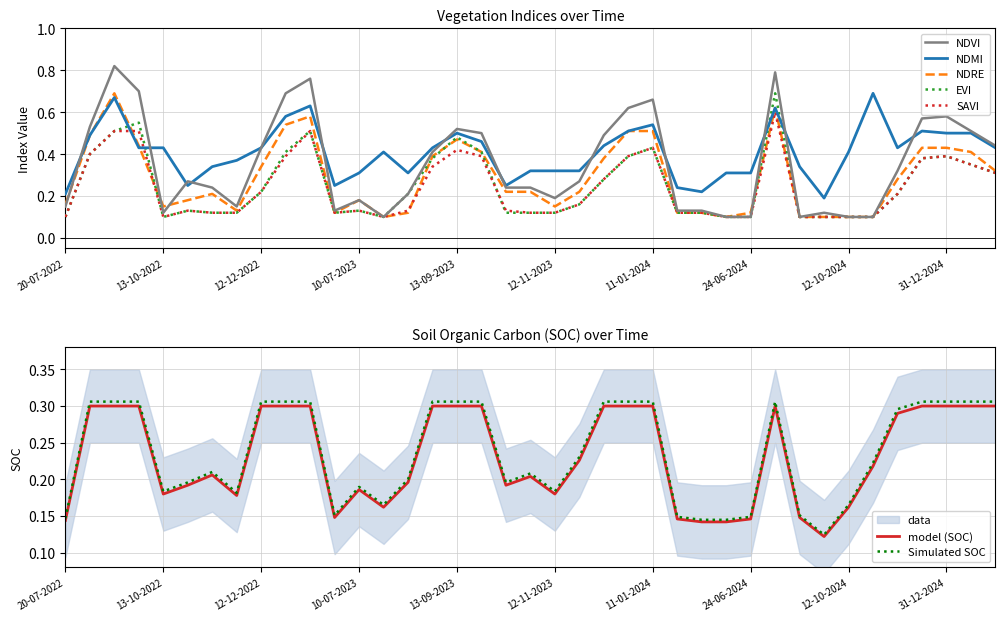

Reading left to right, what are all the values shown in this chart?

ndvi: 0.1	0.5	0.8	0.7	0.1	0.3	0.2	0.1	0.4	0.7	0.8	0.1	0.2	0.1	0.2	0.4	0.5	0.5	0.2	0.2	0.2	0.3	0.5	0.6	0.7	0.1	0.1	0.1	0.1	0.8	0.1	0.1	0.1	0.1	0.3	0.6	0.6	0.5	0.4
ndre: 0.2	0.5	0.7	0.4	0.1	0.2	0.2	0.1	0.3	0.5	0.6	0.1	0.2	0.1	0.1	0.4	0.5	0.4	0.2	0.2	0.1	0.2	0.4	0.5	0.5	0.1	0.1	0.1	0.1	0.6	0.1	0.1	0.1	0.1	0.3	0.4	0.4	0.4	0.3
ndmi: 0.2	0.5	0.7	0.4	0.4	0.2	0.3	0.4	0.4	0.6	0.6	0.2	0.3	0.4	0.3	0.4	0.5	0.5	0.2	0.3	0.3	0.3	0.4	0.5	0.5	0.2	0.2	0.3	0.3	0.6	0.3	0.2	0.4	0.7	0.4	0.5	0.5	0.5	0.4
evi: 0.1	0.4	0.5	0.6	0.1	0.1	0.1	0.1	0.2	0.4	0.5	0.1	0.1	0.1	0.2	0.4	0.5	0.4	0.1	0.1	0.1	0.2	0.3	0.4	0.4	0.1	0.1	0.1	0.1	0.7	0.1	0.1	0.1	0.1	0.2	0.4	0.4	0.3	0.3
savi: 0.1	0.4	0.5	0.5	0.1	0.1	0.1	0.1	0.2	0.4	0.5	0.1	0.1	0.1	0.1	0.3	0.4	0.4	0.1	0.1	0.1	0.2	0.3	0.4	0.4	0.1	0.1	0.1	0.1	0.6	0.1	0.1	0.1	0.1	0.2	0.4	0.4	0.3	0.3
soc: 0.1	0.3	0.3	0.3	0.2	0.2	0.2	0.2	0.3	0.3	0.3	0.1	0.2	0.2	0.2	0.3	0.3	0.3	0.2	0.2	0.2	0.2	0.3	0.3	0.3	0.1	0.1	0.1	0.1	0.3	0.1	0.1	0.2	0.2	0.3	0.3	0.3	0.3	0.3